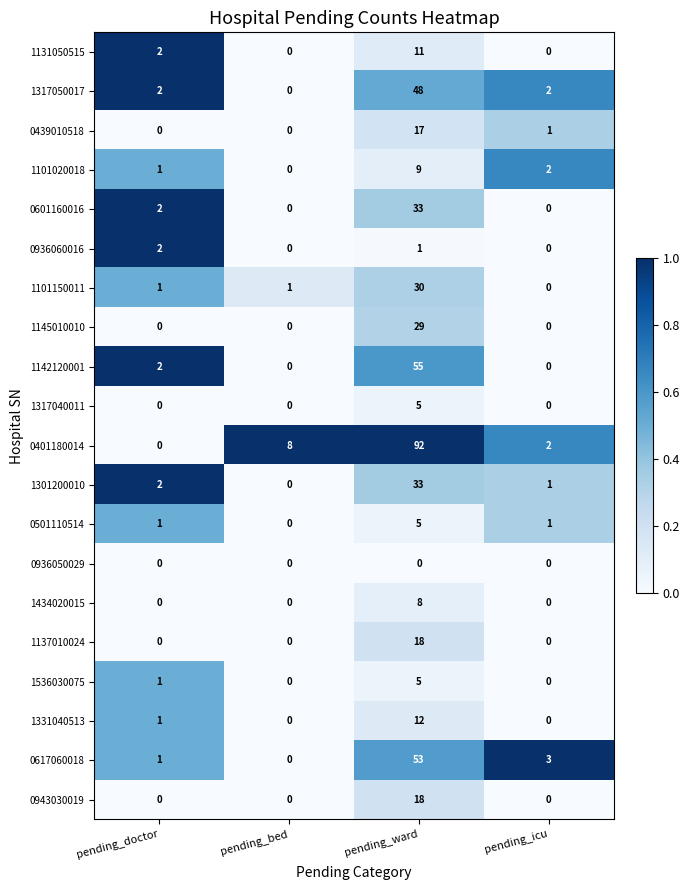

What is the spread (max minus min) of values at pending_ward?

92